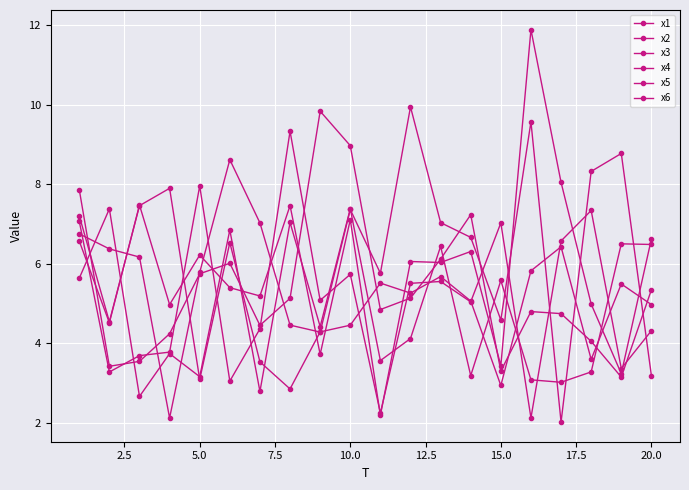

How many lines are shown in the chart?

6